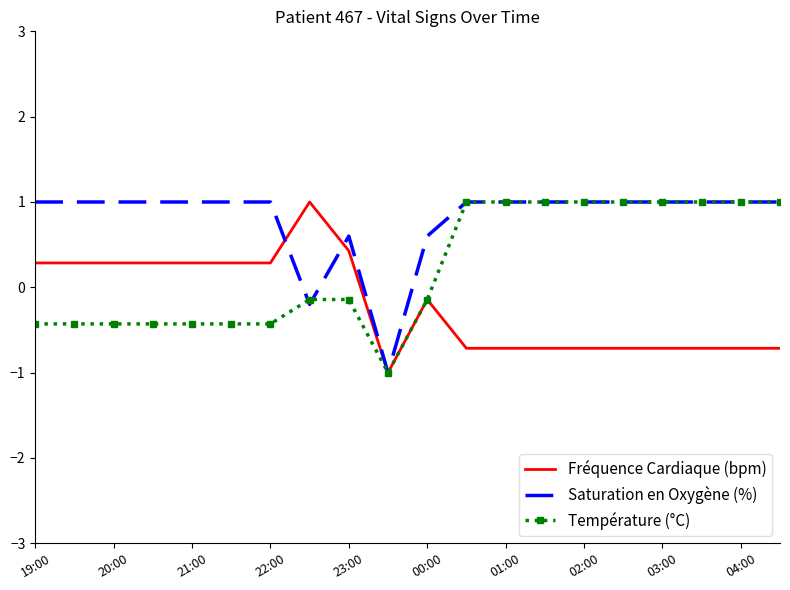

Which series has the largest total across all categories?

Saturation en Oxygène (%)